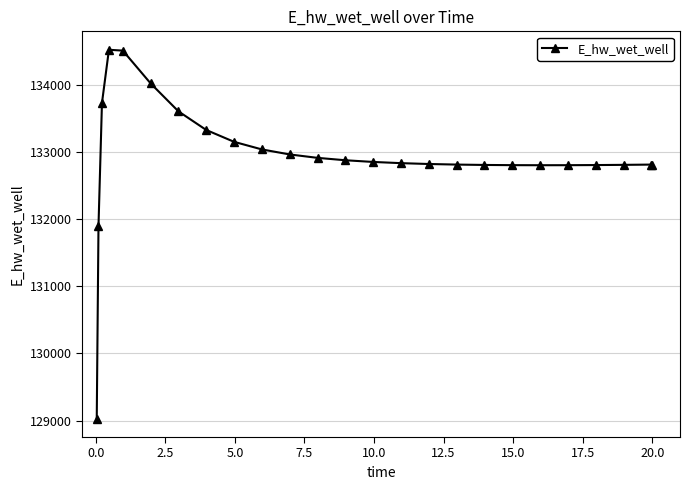

What is the value of the 11th point from the left?

132961.7